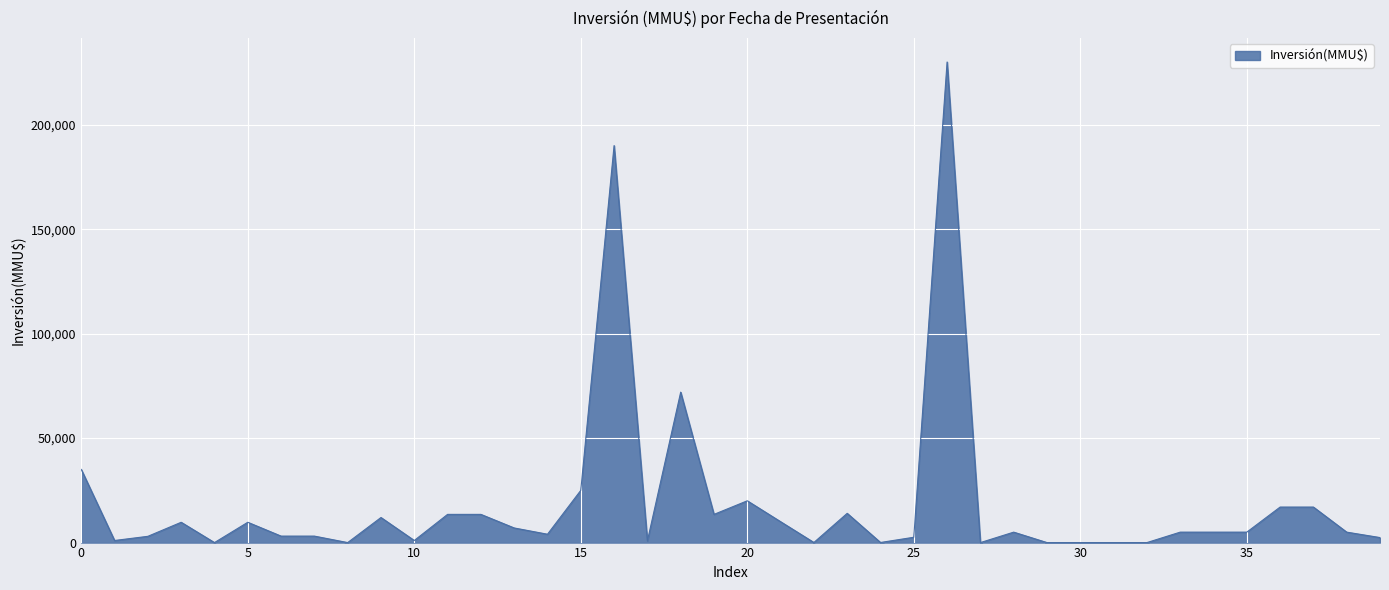

What is the greatest value displayed?

230000